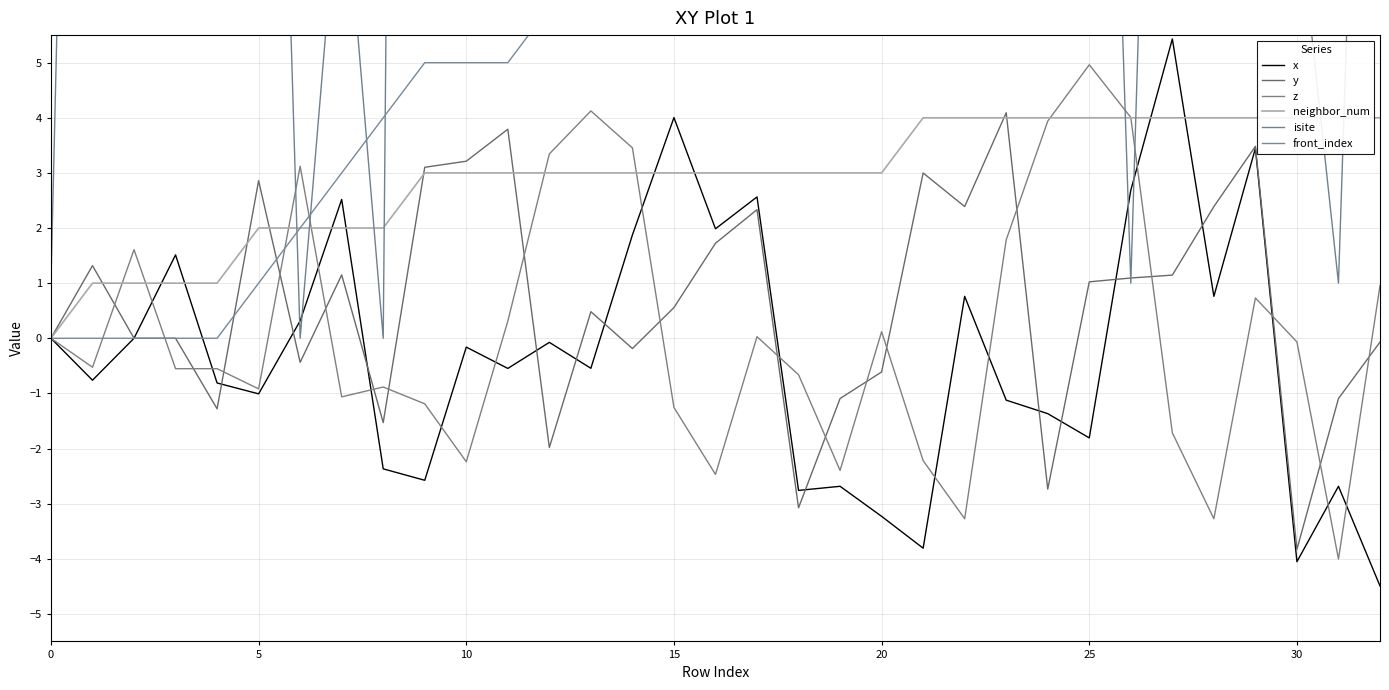

In y, how many points are lower than both neighbors (excluding endpoints)?

9